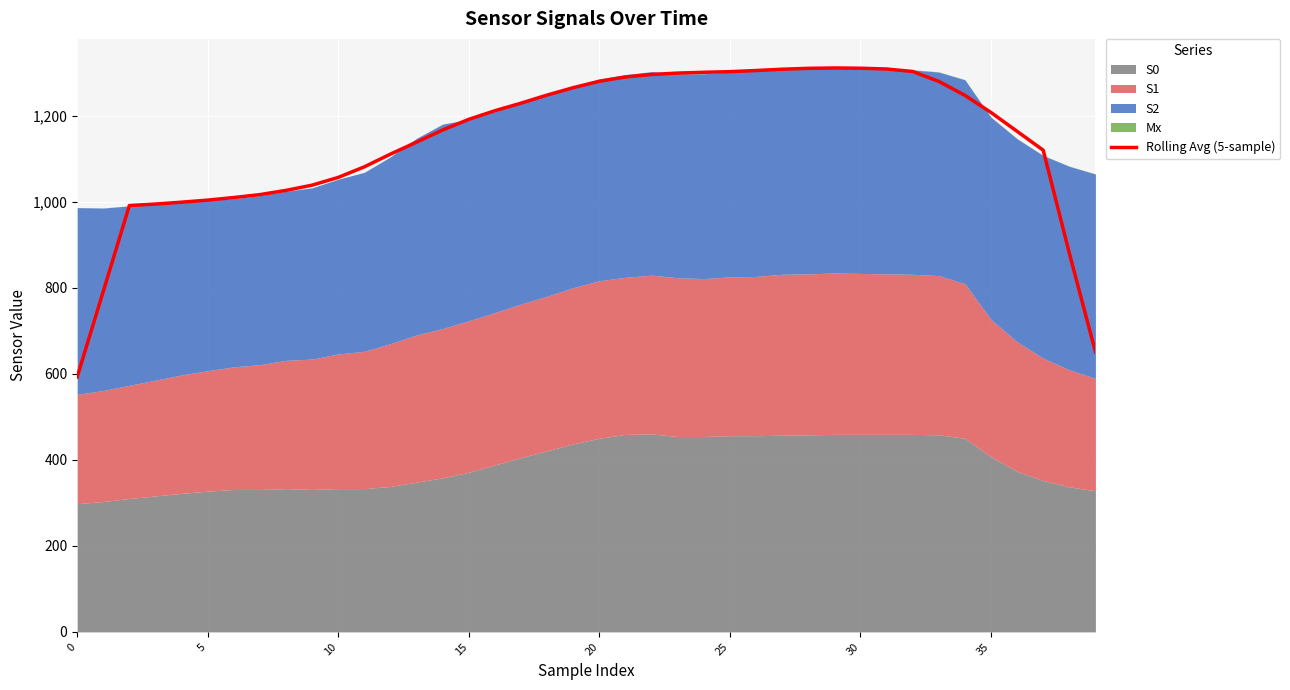

What is the maximum value for Rolling Avg (5-sample)?

1310.4